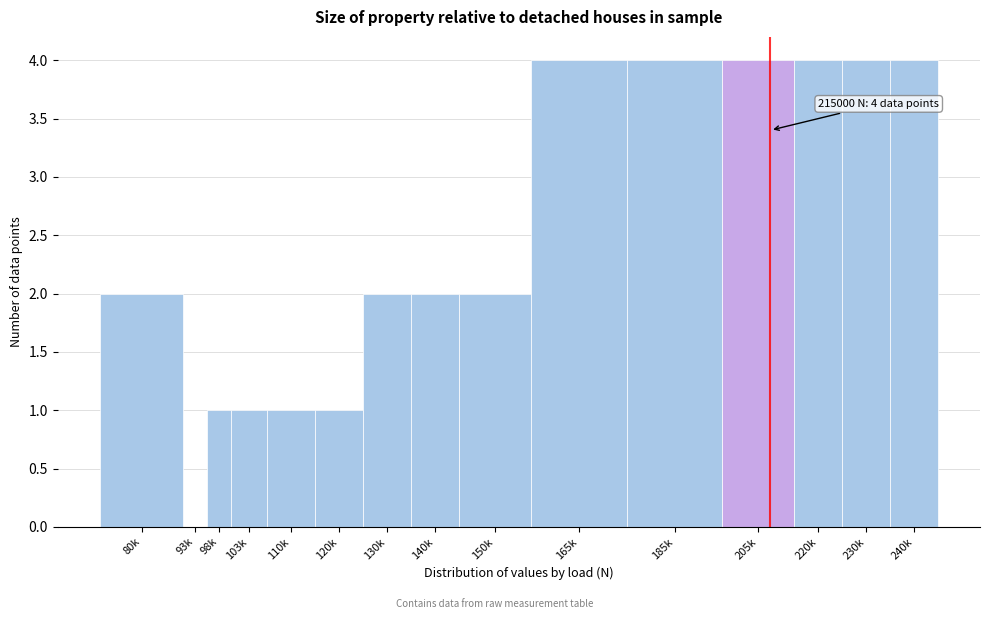

Reading left to right, what are all the values shown in this chart?

80k=2	93k=0	98k=1	103k=1	110k=1	120k=1	130k=2	140k=2	150k=2	165k=4	185k=4	205k=4	220k=4	230k=4	240k=4